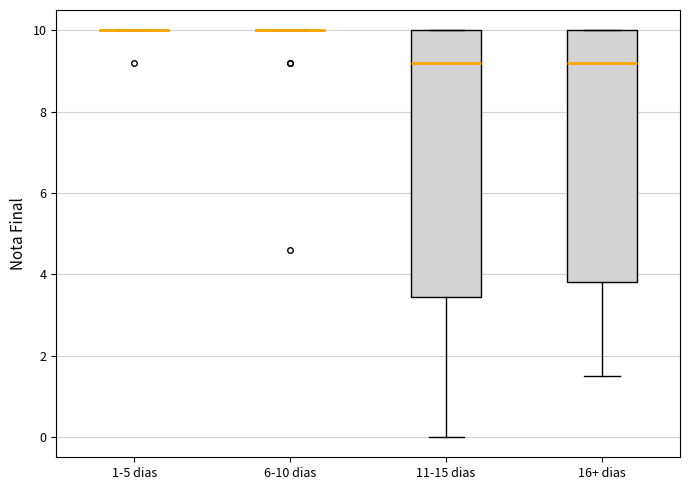

Which box is the tallest, from its lower edge to its upper edge?

11-15 dias